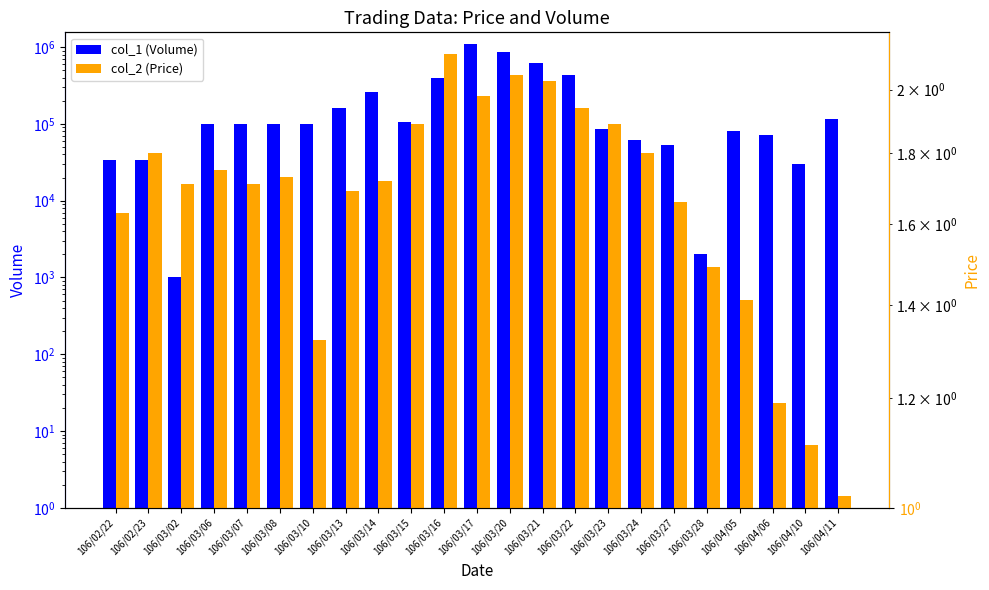

Reading right to left, list all the values displayed in this chart.

col_1 (Volume): 116000.0	30000.0	72000.0	82000.0	2000.0	53000.0	61000.0	86000.0	430000.0	626000.0	864000.0	1098000.0	391000.0	106000.0	257000.0	159000.0	100000.0	100000.0	100000.0	100000.0	1000.0	34000.0	34000.0
col_2 (Price): 1.0	1.1	1.2	1.4	1.5	1.7	1.8	1.9	1.9	2.0	2.0	2.0	2.1	1.9	1.7	1.7	1.3	1.7	1.7	1.8	1.7	1.8	1.6